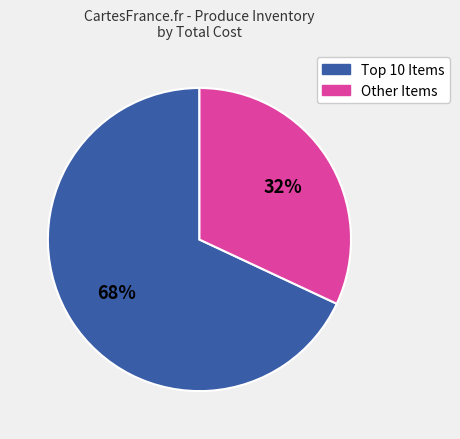

Count the number of slices in the pie.

2